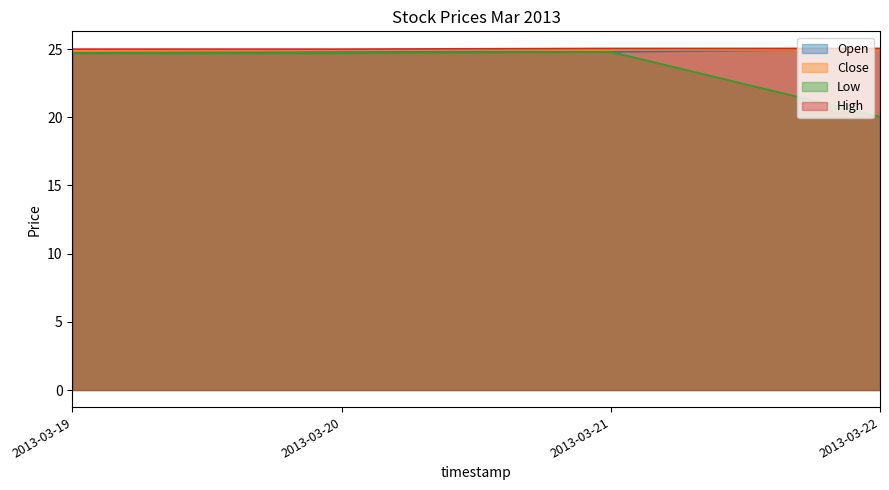

Read the High value at 2013-03-22.

25.1